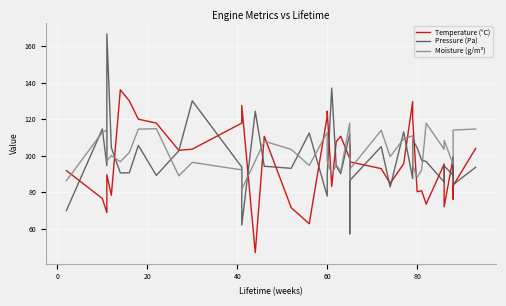

Reading left to right, transcribe all the data shown in this chart.

Temperature (°C): 91.9	76.6	68.8	89.6	78.3	136.1	130.1	120.0	117.9	103.0	103.6	117.9	127.6	46.9	110.7	71.5	62.7	121.8	124.5	83.1	107.7	110.7	98.5	106.5	92.7	96.7	92.9	84.8	95.6	129.7	120.4	80.3	80.8	73.5	95.5	72.0	99.1	76.2	83.6	104.0
Pressure (Pa): 69.9	114.7	94.6	166.8	104.5	90.6	90.6	105.7	89.2	102.7	130.1	93.8	61.9	124.4	94.2	93.1	112.5	77.8	89.2	137.1	94.4	90.2	112.0	57.2	86.5	86.4	105.0	82.9	113.1	87.4	108.8	104.4	97.5	96.8	85.5	94.4	89.3	99.2	84.2	93.7
Moisture (g/m³): 86.3	112.9	114.0	97.2	100.1	96.7	101.8	114.6	114.8	89.0	96.4	92.2	81.6	97.2	108.0	103.5	94.7	112.8	97.0	89.8	95.1	91.4	117.9	102.2	86.6	92.6	113.9	99.5	109.4	110.9	94.5	88.2	92.2	117.8	103.6	108.5	95.2	102.7	114.1	114.7